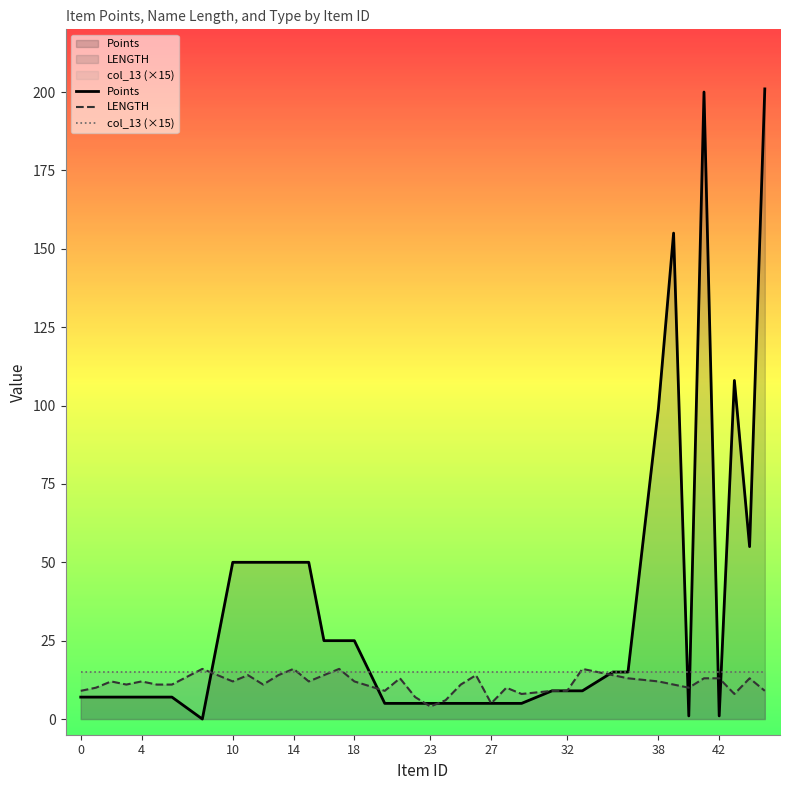

Is it true that col_13 (×15) equals 15 at 23?

True